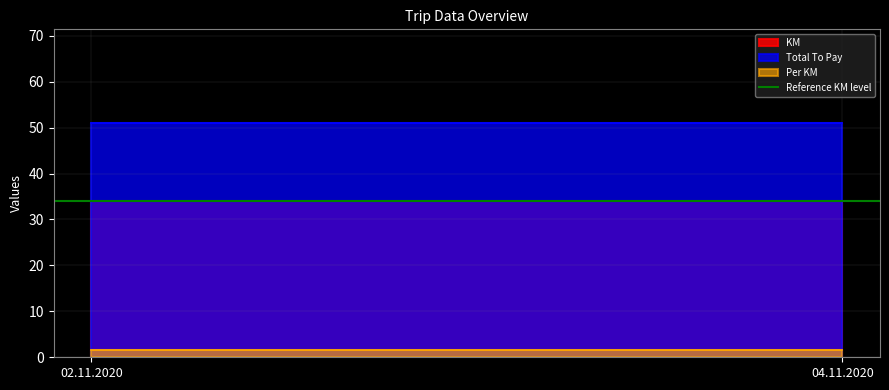

Does the chart have visible grid lines?

Yes